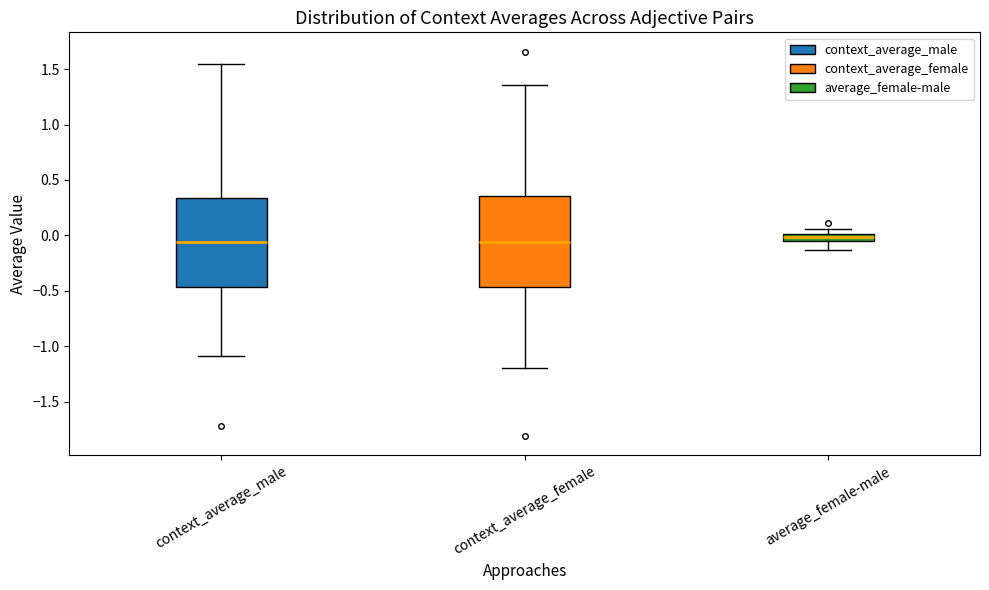

Where is the lower edge of the box for context_average_female on the y-axis? The values are not printed on the chart, so give them approximately, as read against the axis.

-0.45